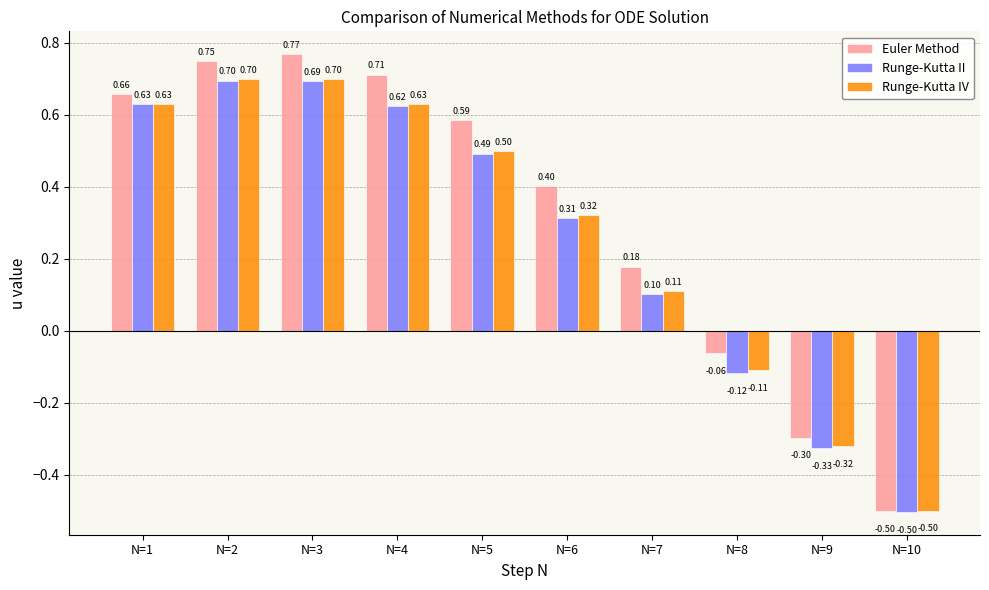

What is the difference between the highest and lowest values at N=6?

0.1